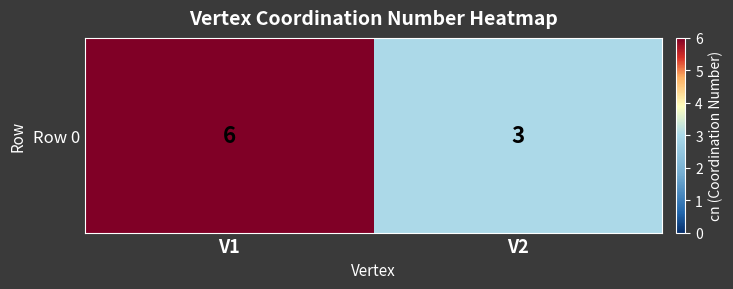

Read the value at V2.

3